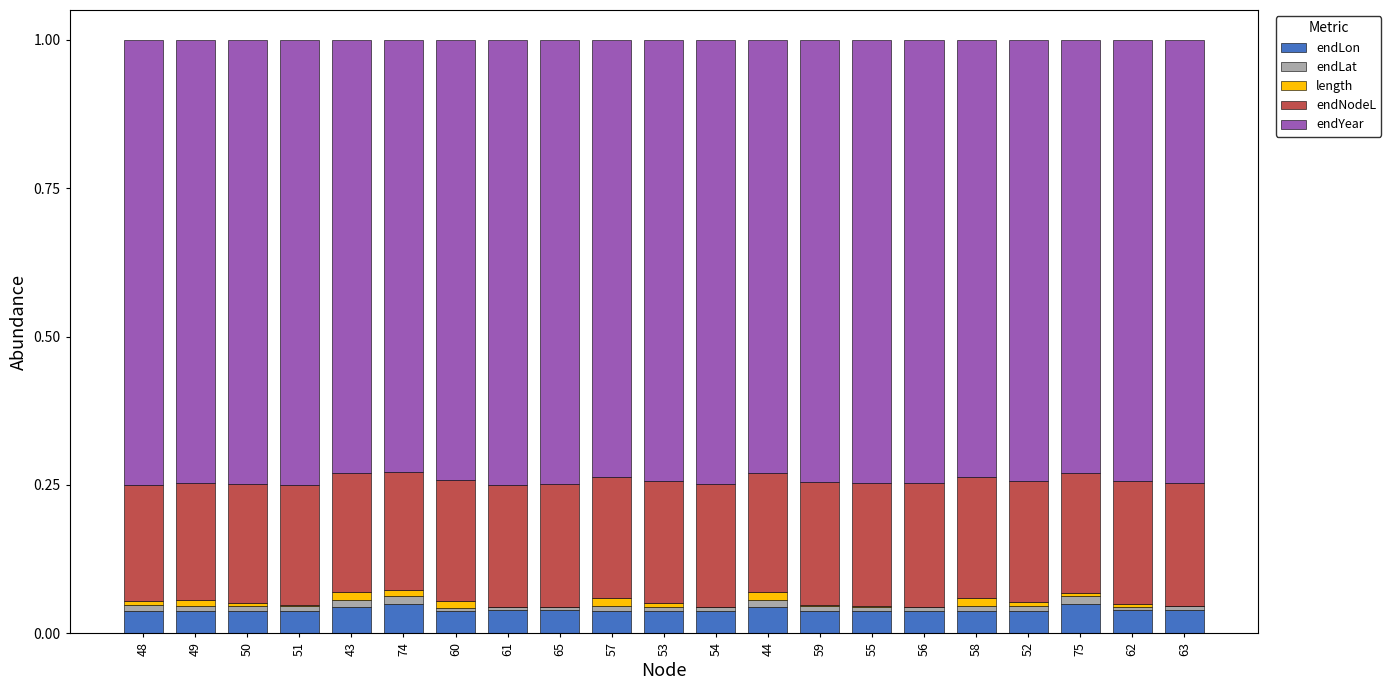

What is the total value across all series at 75?

1.0